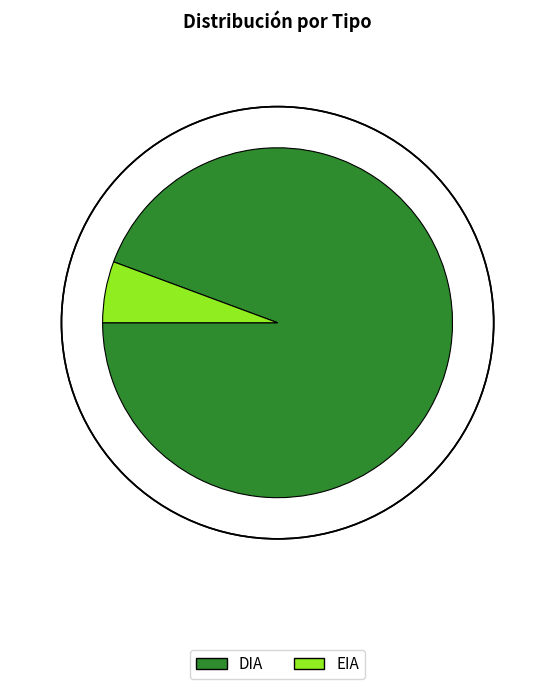

What is the ratio of the value at DIA to the value at EIA?

16.7